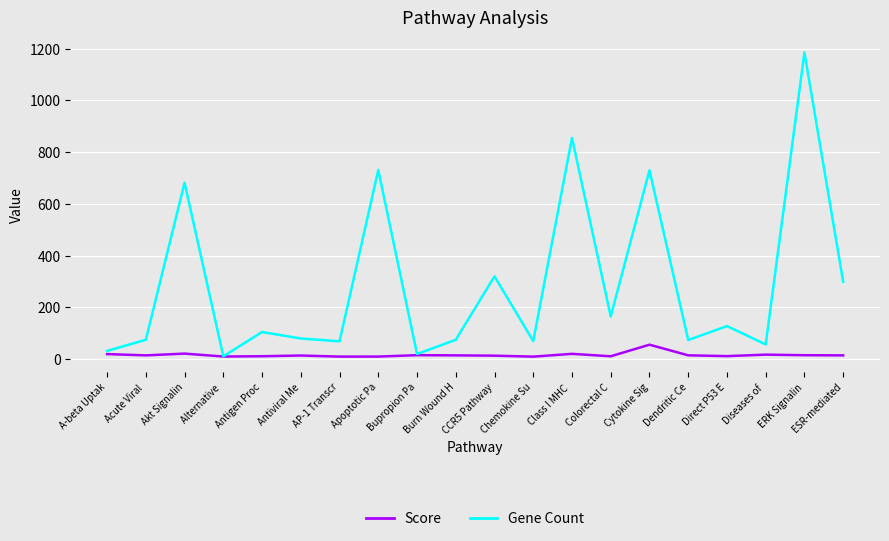

Is the value of Score at ESR-mediated greater than the value of Gene Count at Class I MHC ?

No